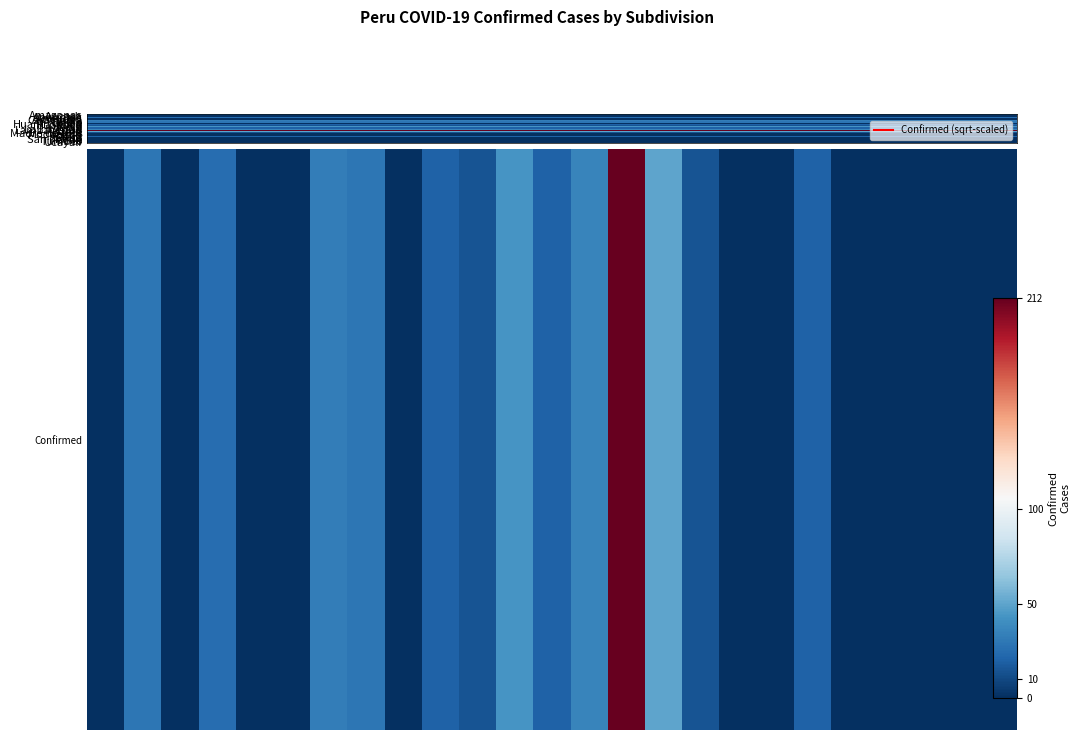

Where does the data first go above 1?

1